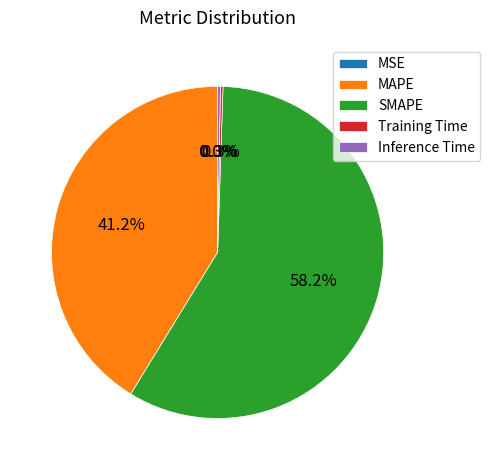

Does SMAPE represent more than half of the total?

Yes